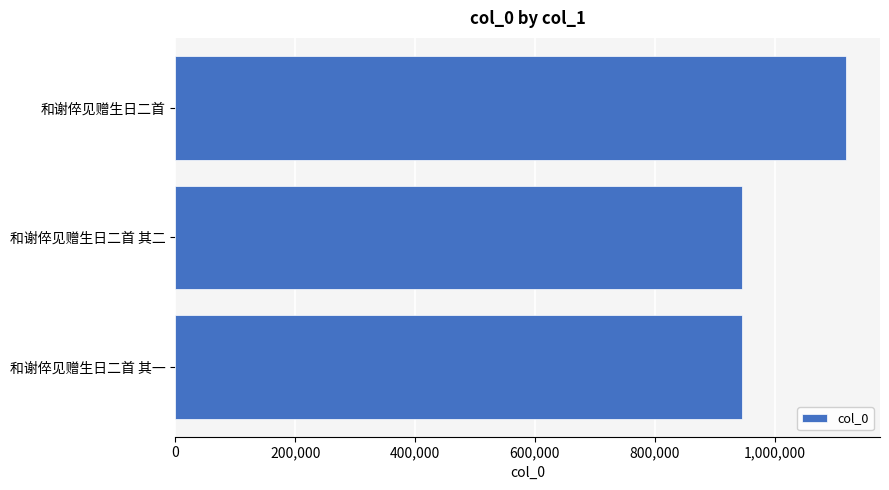

Which label corresponds to the largest value in the chart?

和谢倅见赠生日二首